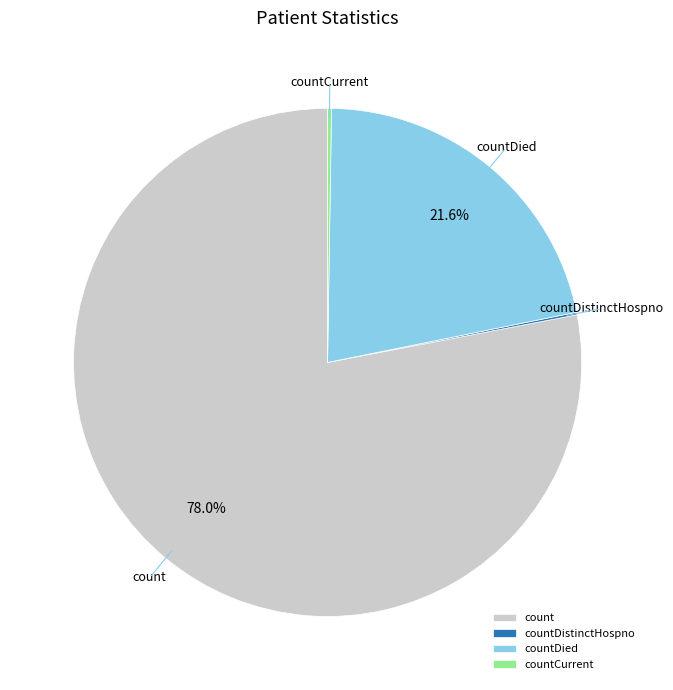

What portion of the pie excludes countDied?

78.4%